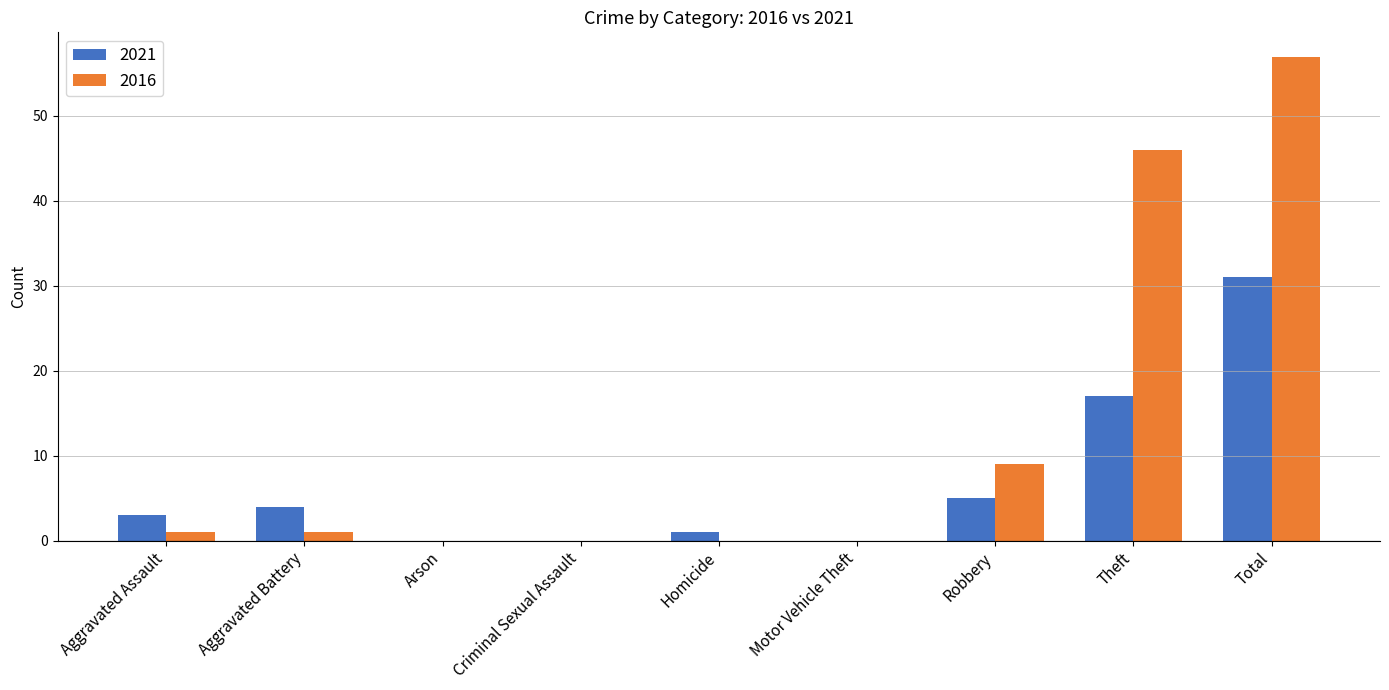

What is the greatest value displayed?

57